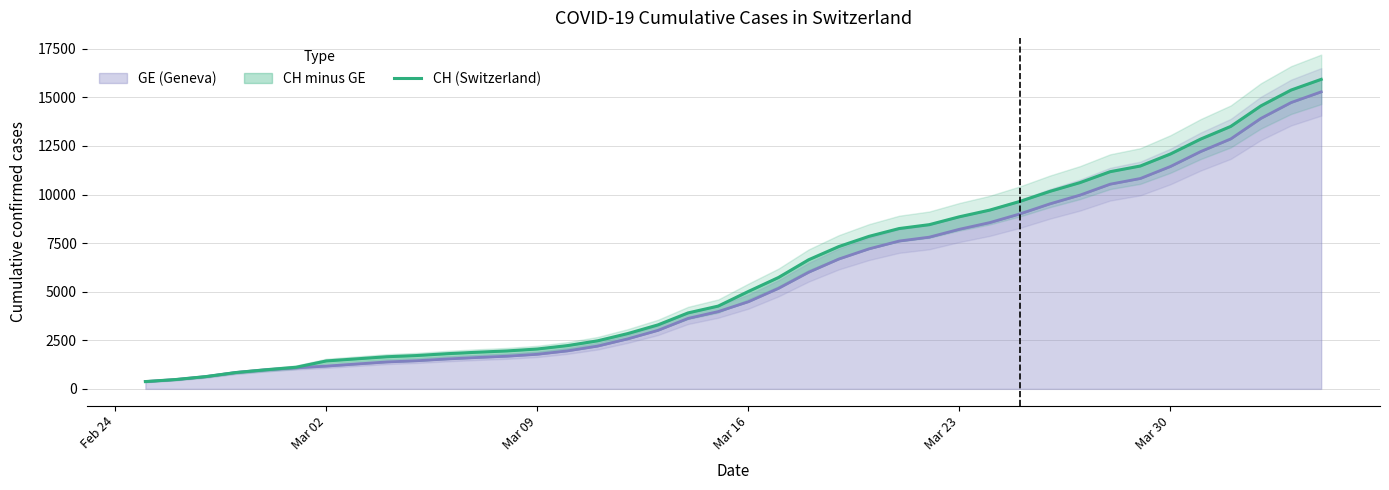

What is the value of the 12th point from the left?

1885